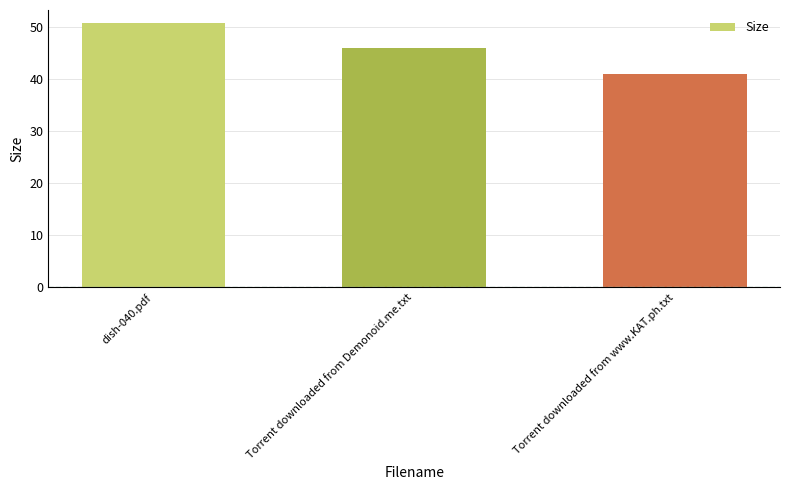

The value at dish-040.pdf is 50.8. True or false?

True